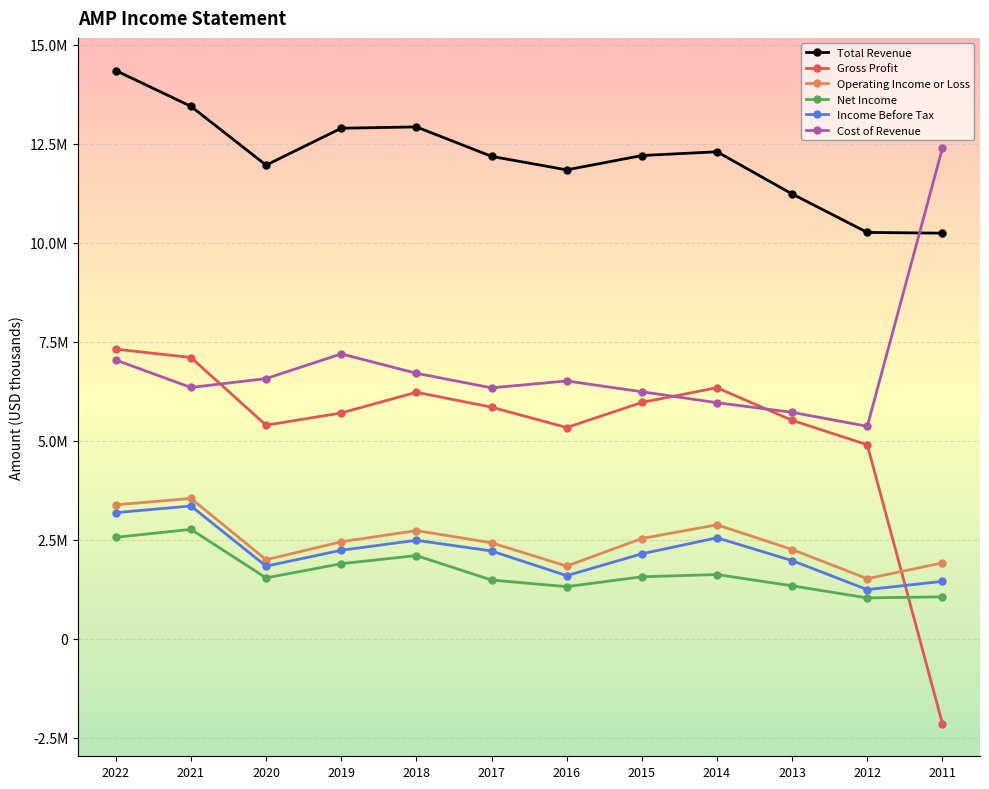

Where is Cost of Revenue nearest to the value 8874500?

2019